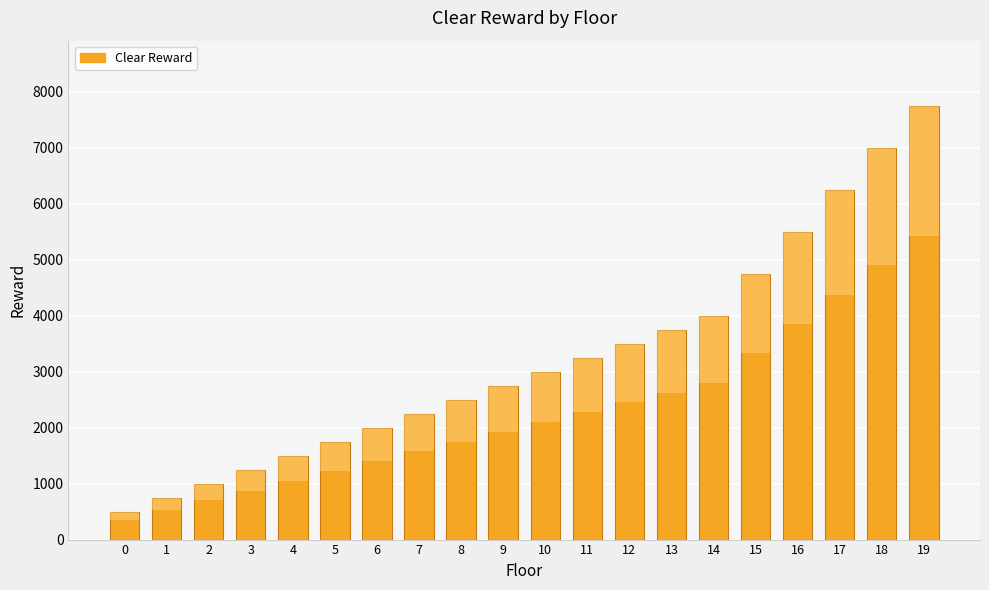

What is the minimum value shown in the chart?

500